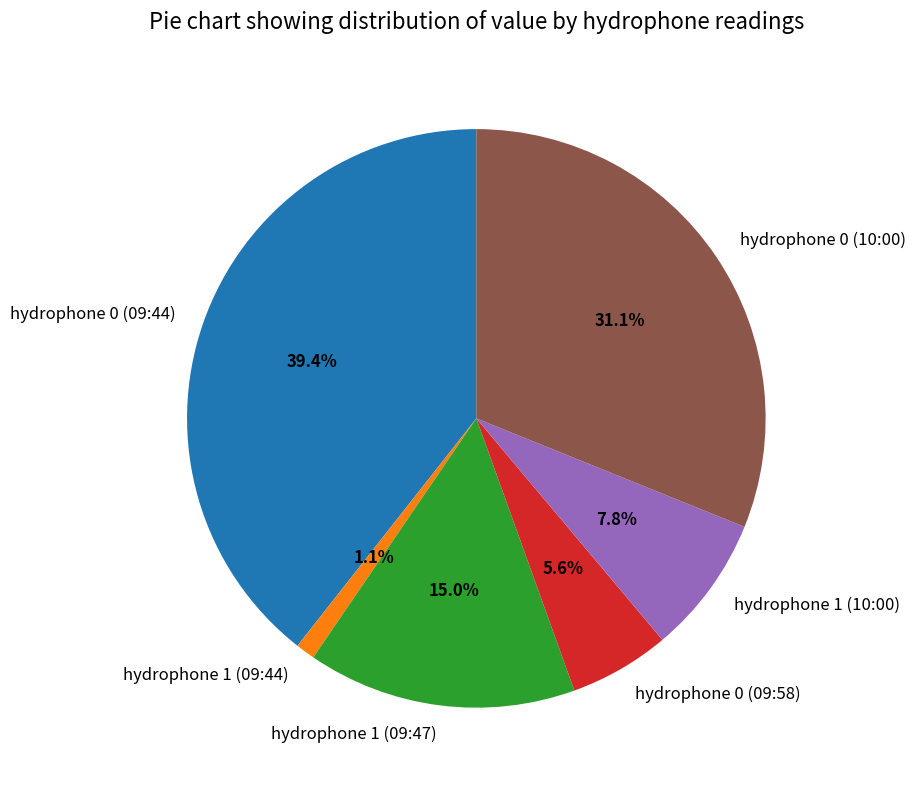

How many slices are in this pie chart?

6